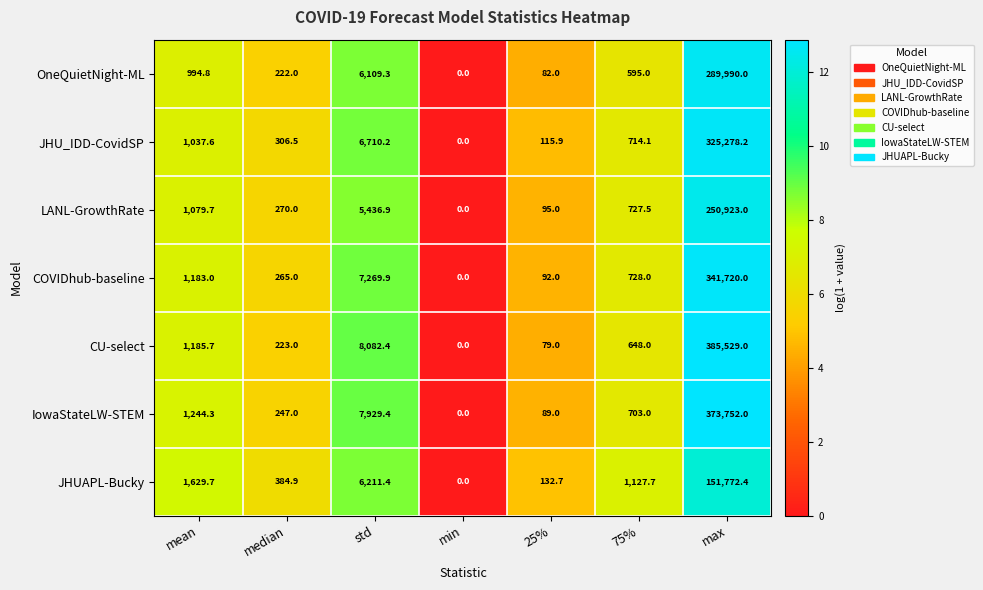

At which category is the sum across all series the highest?

max